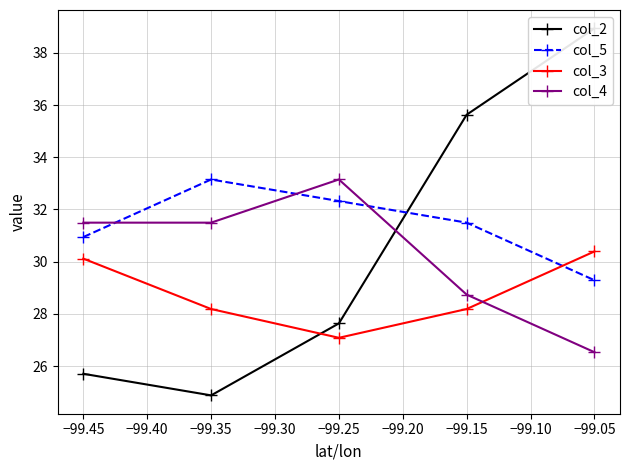

What is the sum of all col_5 values?

157.2